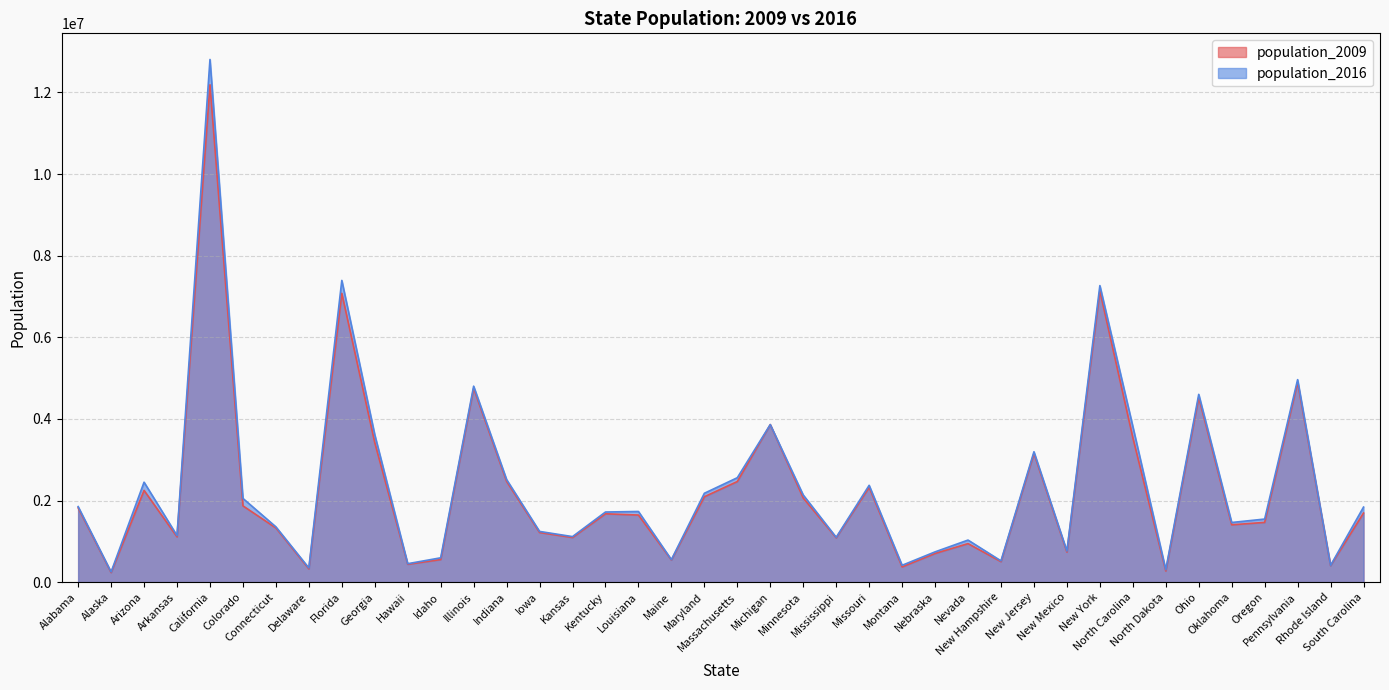

What position from the right is Ohio?

6